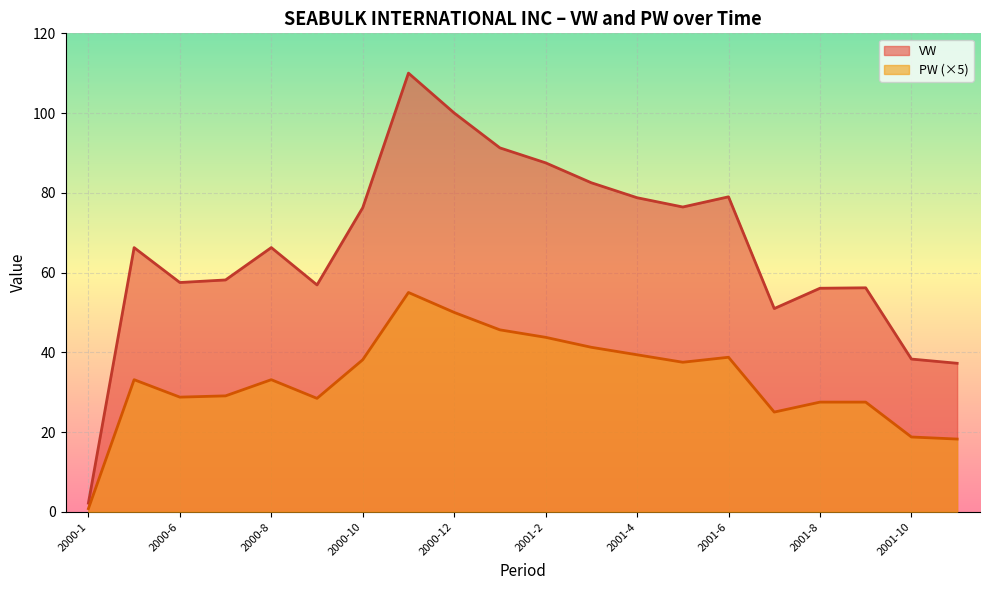

How many lines are shown in the chart?

2